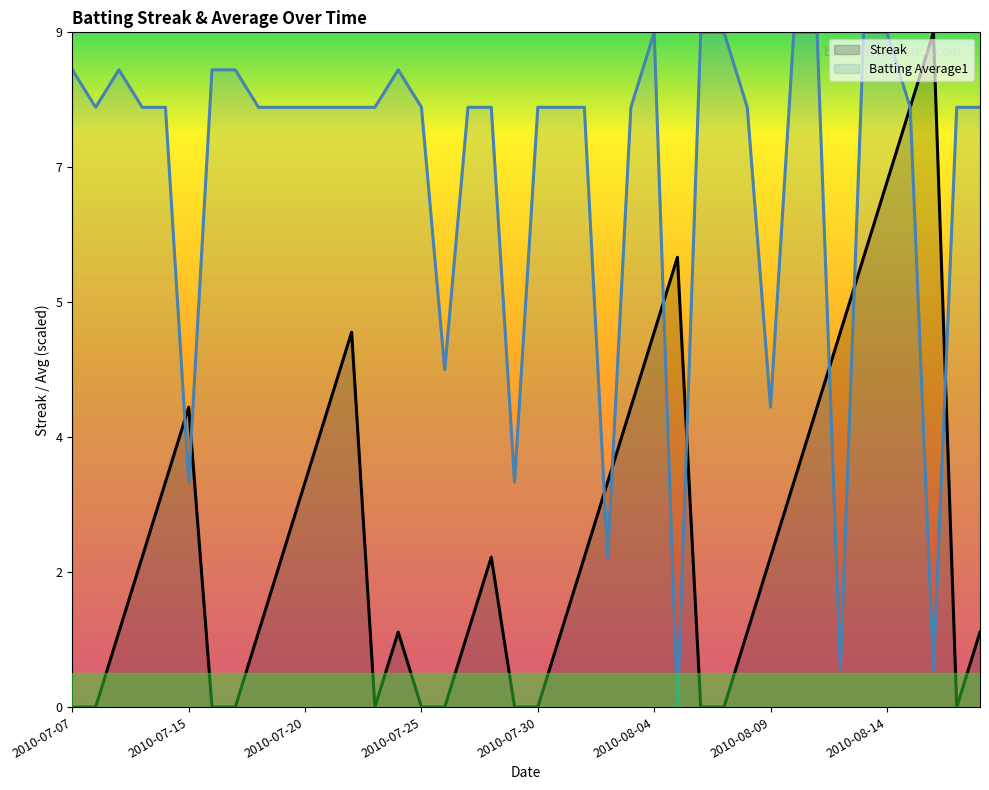

True or false: Streak has a value of 3.6 at 2010-08-04.

False